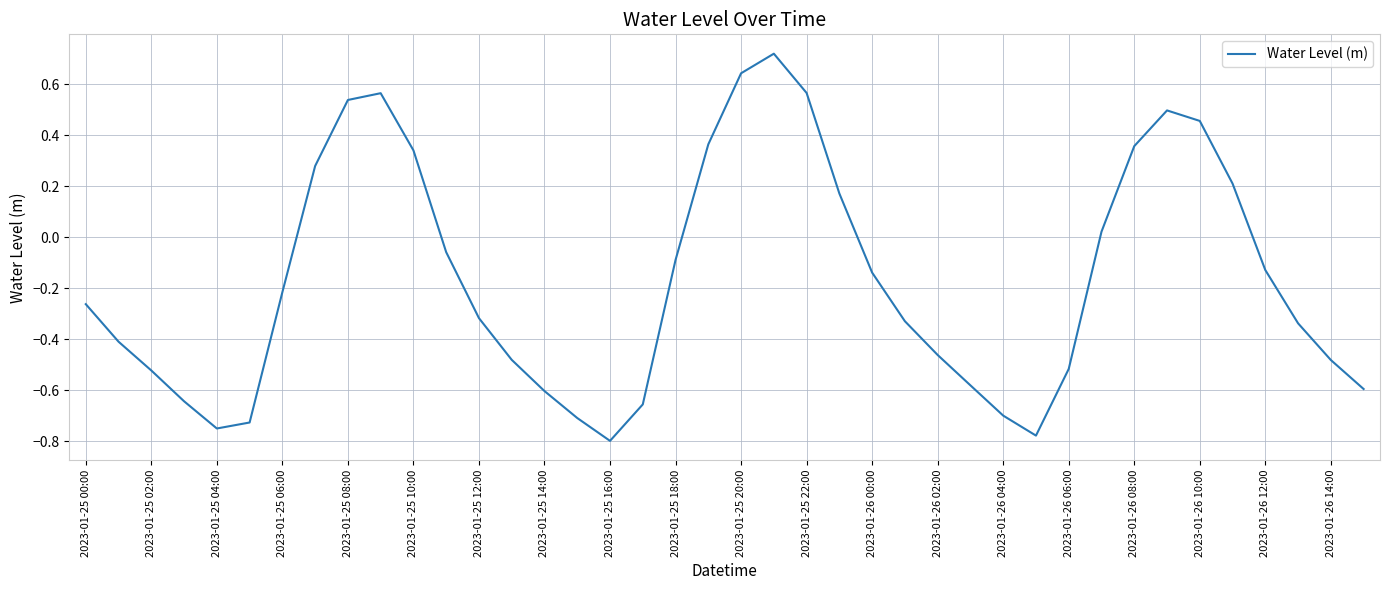

What is the difference between the maximum and minimum values?

1.5